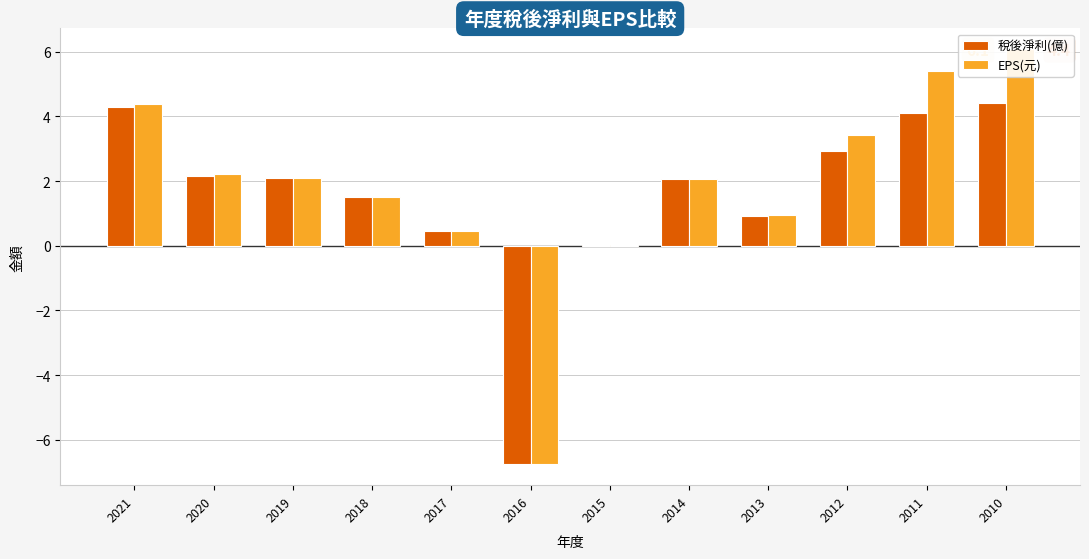

Does the chart contain stacked bars?

No